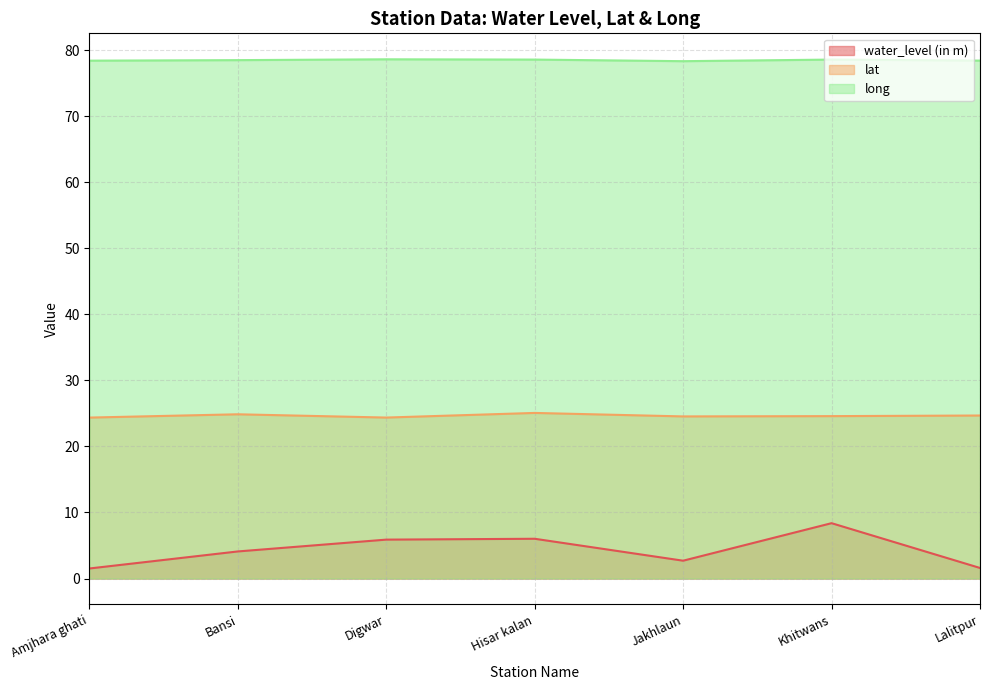

In lat, how many points are higher than both neighbors (excluding endpoints)?

2